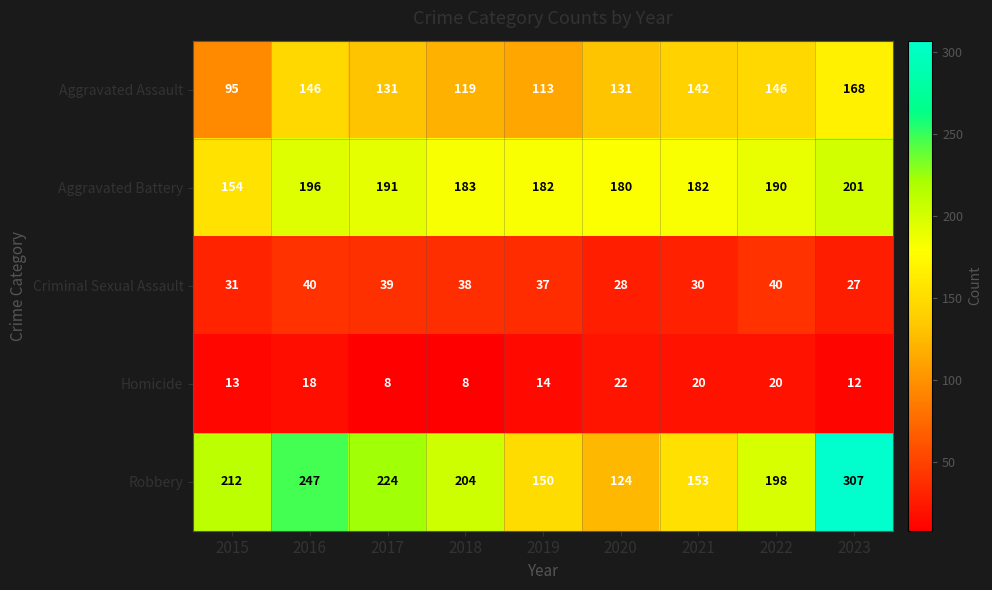

What is the approximate value of Robbery at 2017, to the nearest 50?

200